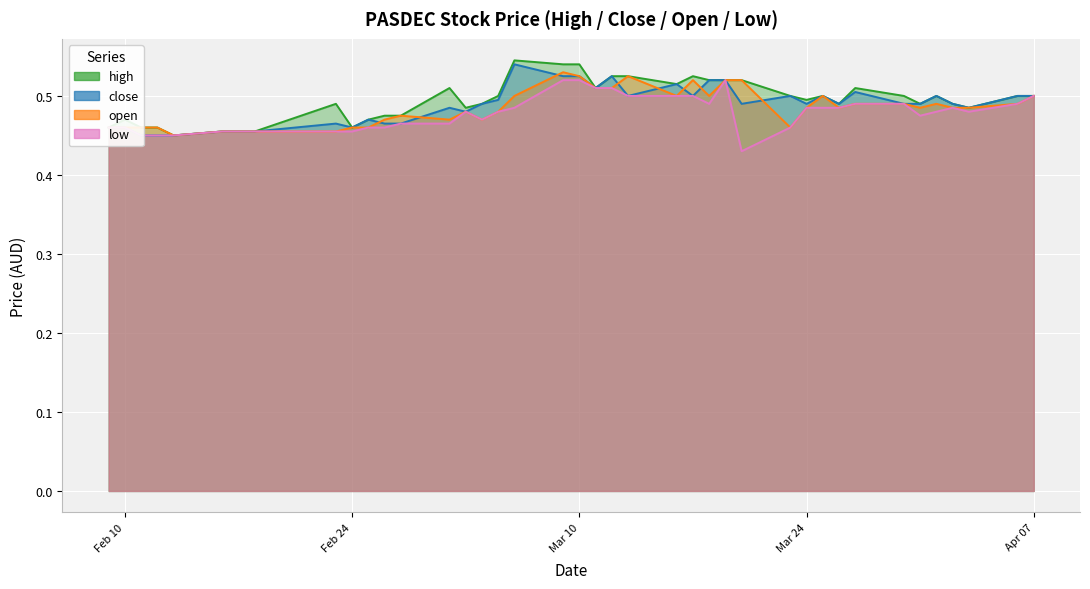

Where is the first local minimum for close?

Feb 24